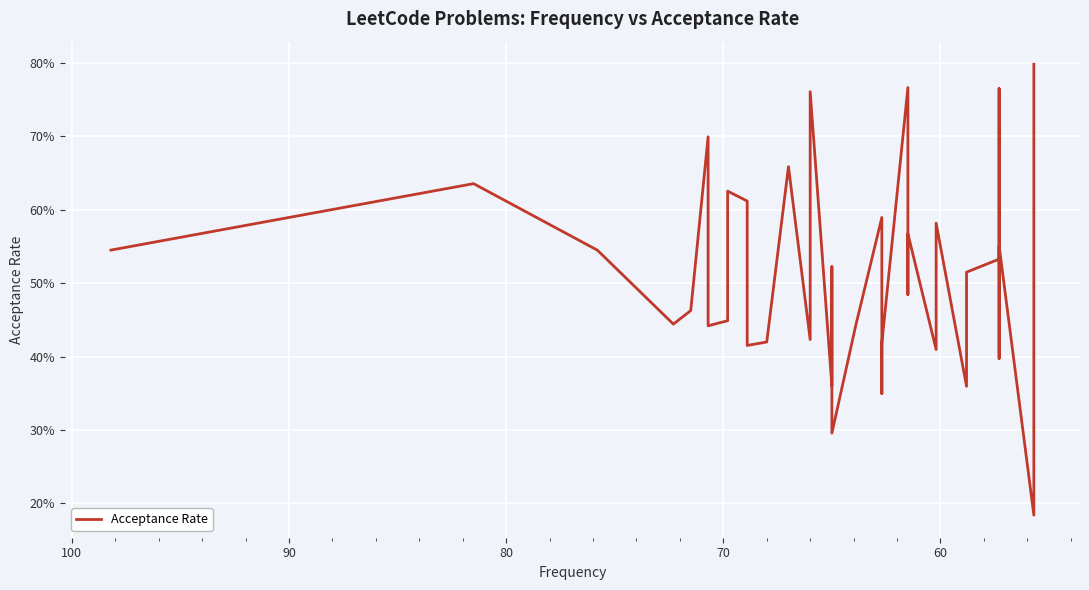

How many interior local peaks (higher than both neighbors) does the data have?

12